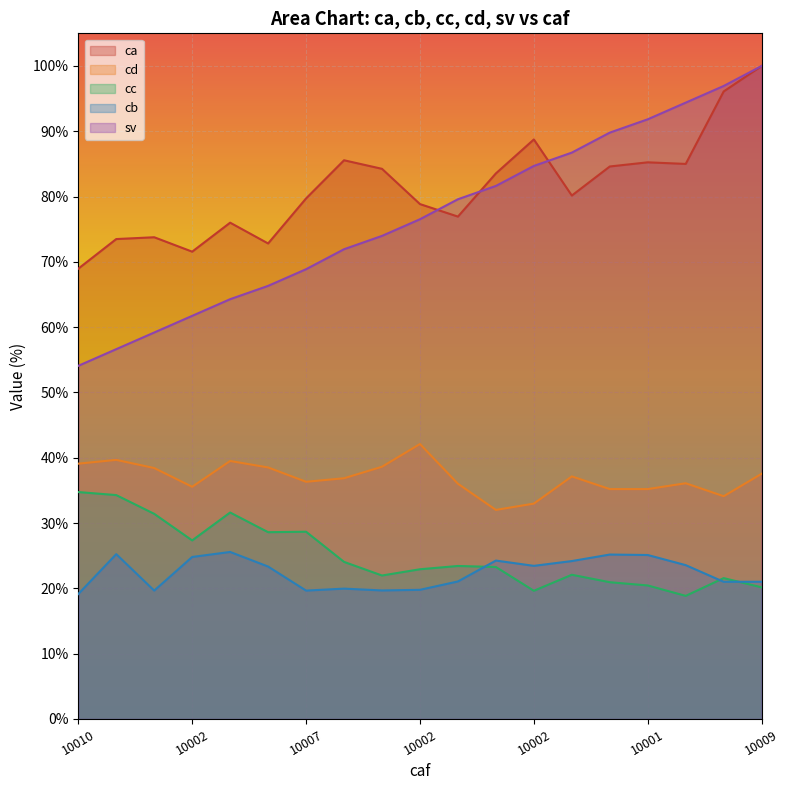

What is the difference between the second highest and second lowest values in the cd series?

6.7